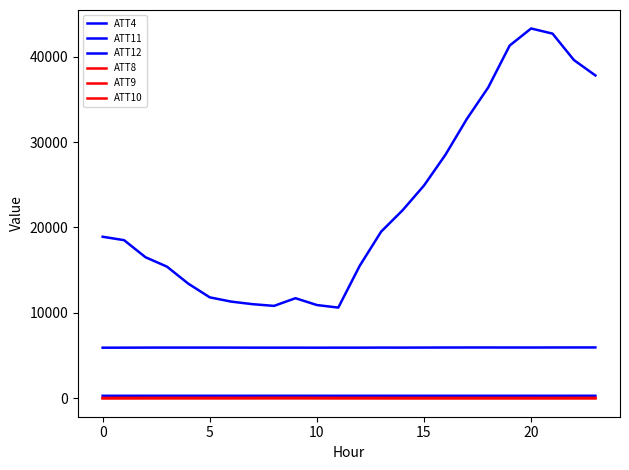

Which series has the largest total across all categories?

ATT4